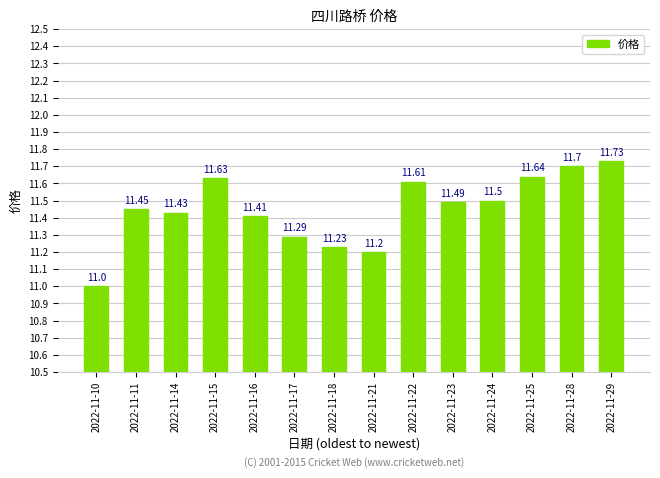

List the labels in order of value, smallest first.

2022-11-10, 2022-11-21, 2022-11-18, 2022-11-17, 2022-11-16, 2022-11-14, 2022-11-11, 2022-11-23, 2022-11-24, 2022-11-22, 2022-11-15, 2022-11-25, 2022-11-28, 2022-11-29